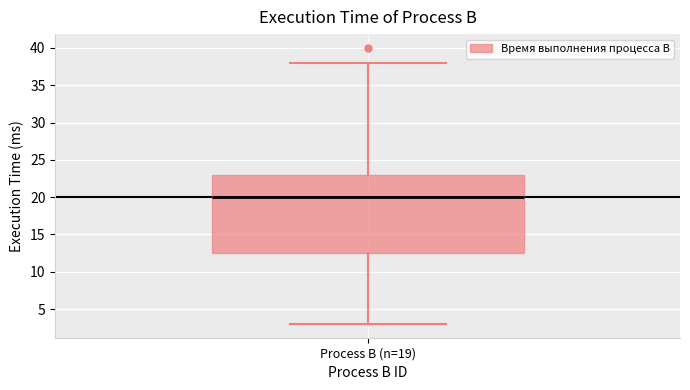

Transcribe this box plot: give where the median line is, the range the box spans, and where the two whiskers end, as read against the y-axis. The values are not printed on the chart, so give them approximately, as read against the axis.

median 20.0, box 12.5 to 23.0, whiskers 3.0 to 38.0